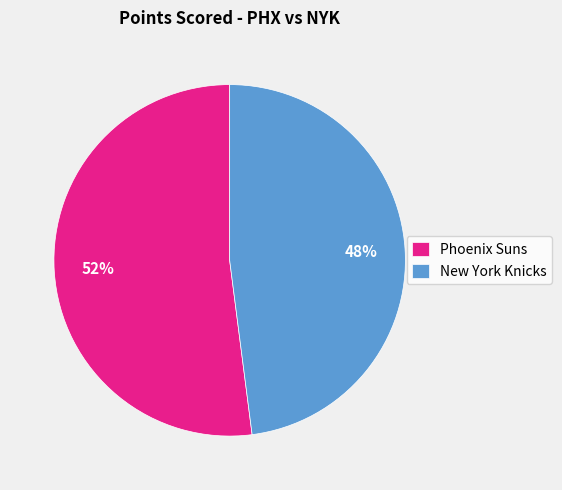

What is the smallest slice in the pie chart?

New York Knicks